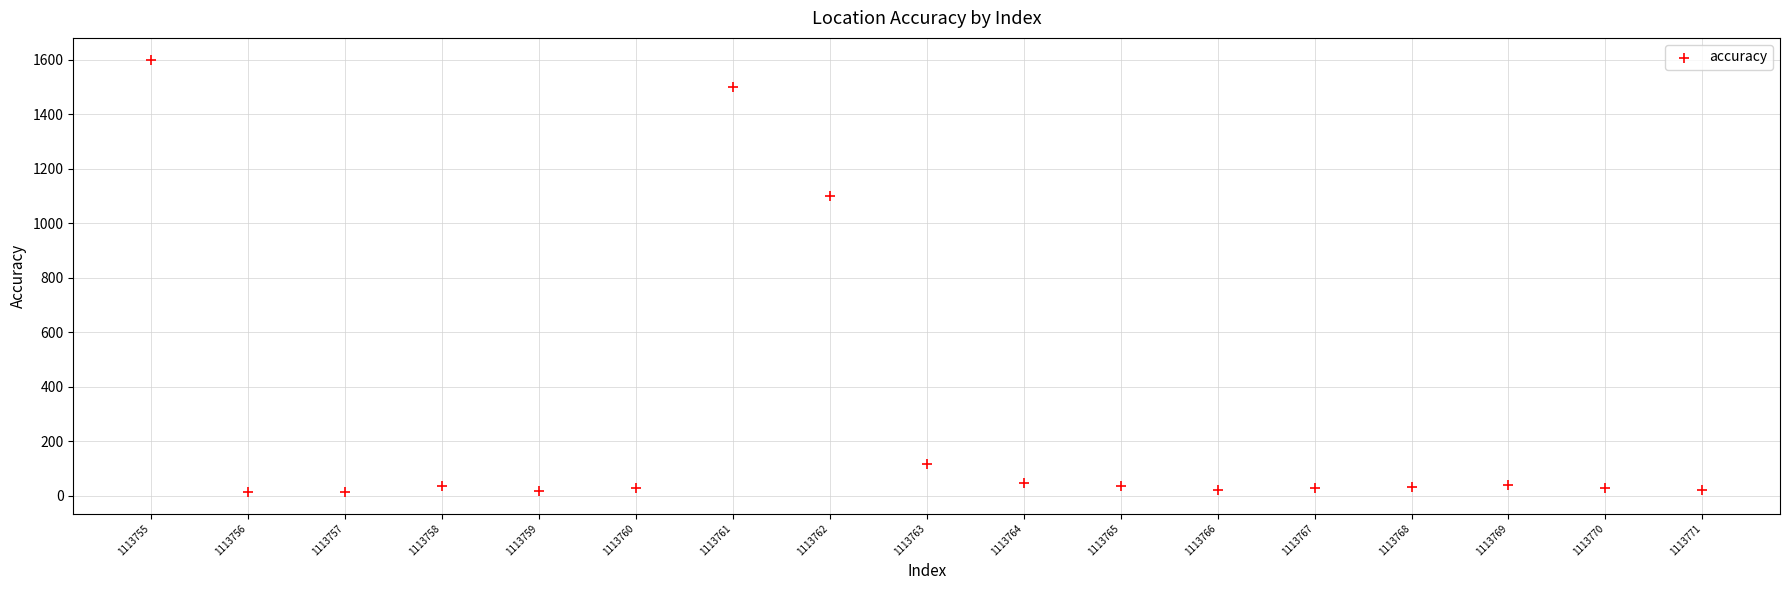

What Y value in the scatter plot is closest to 806?

1100.0